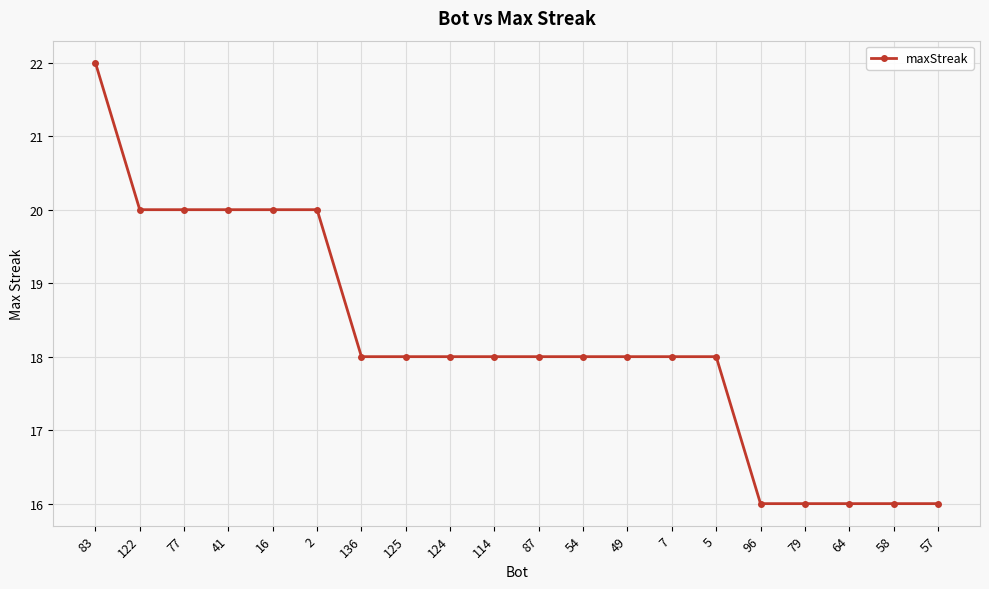

What position from the left is 7?

14